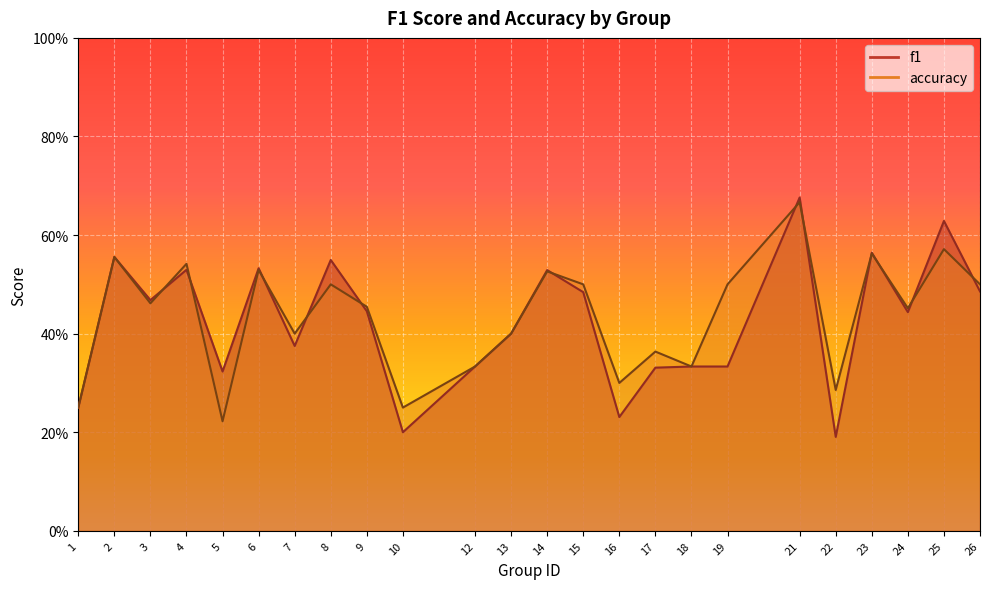

At how many categories does at least one series exceed 0?

24